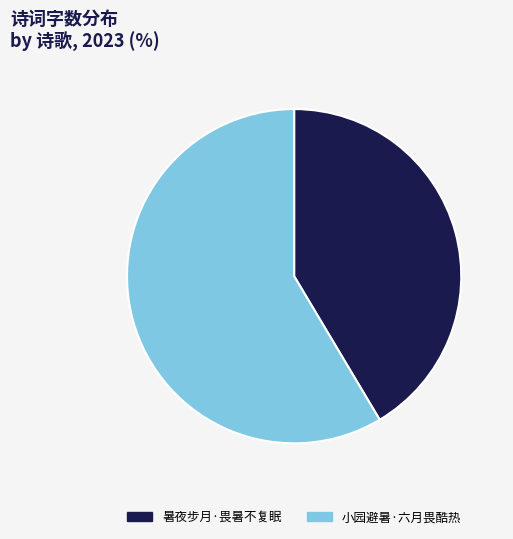

Approximately how many times larger is the value at 暑夜步月·畏暑不复眠 compared to 小园避暑·六月畏酷热?

0.7